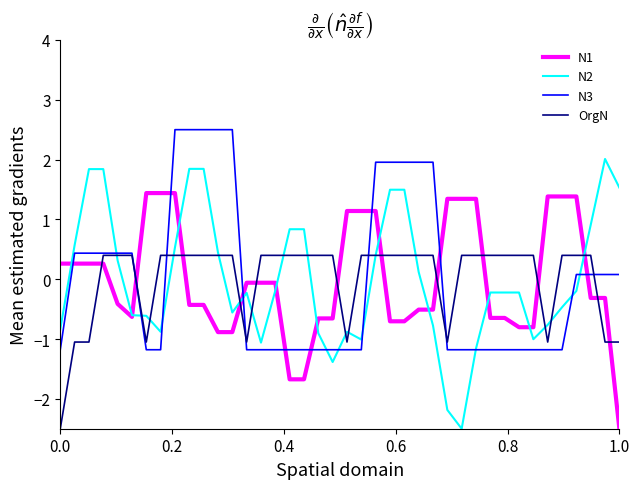

What are all the series names shown in the legend?

N1, N2, N3, OrgN